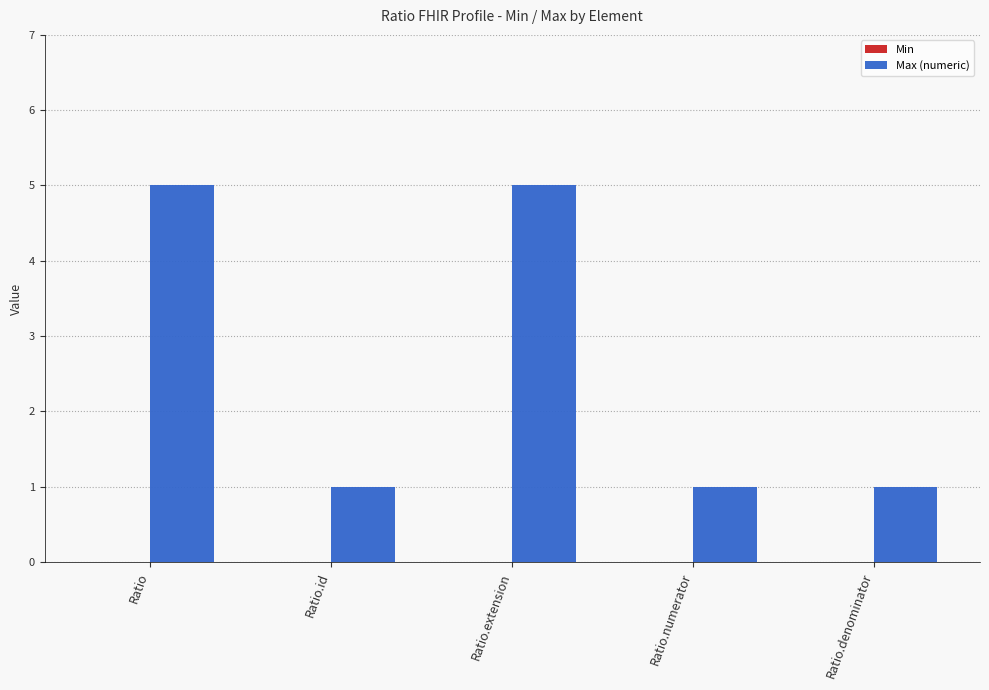

The chart shows a value of 5 at Ratio.extension. True or false?

True